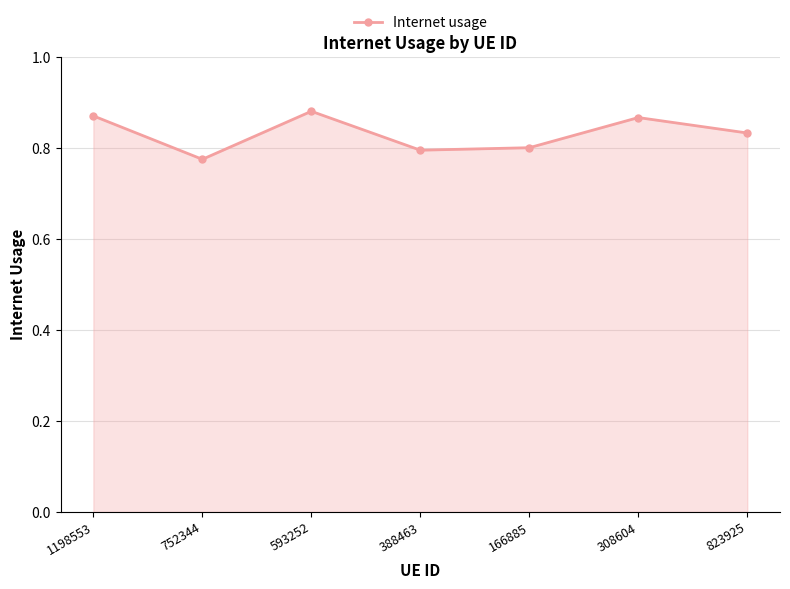

What is the sum of the values at 1198553 and 388463?

1.7